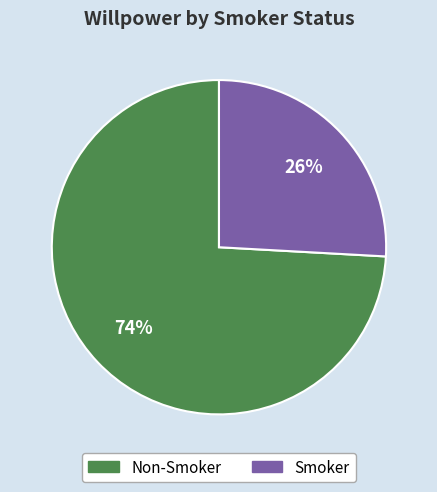

Is it true that Non-Smoker is 74% of the pie?

True